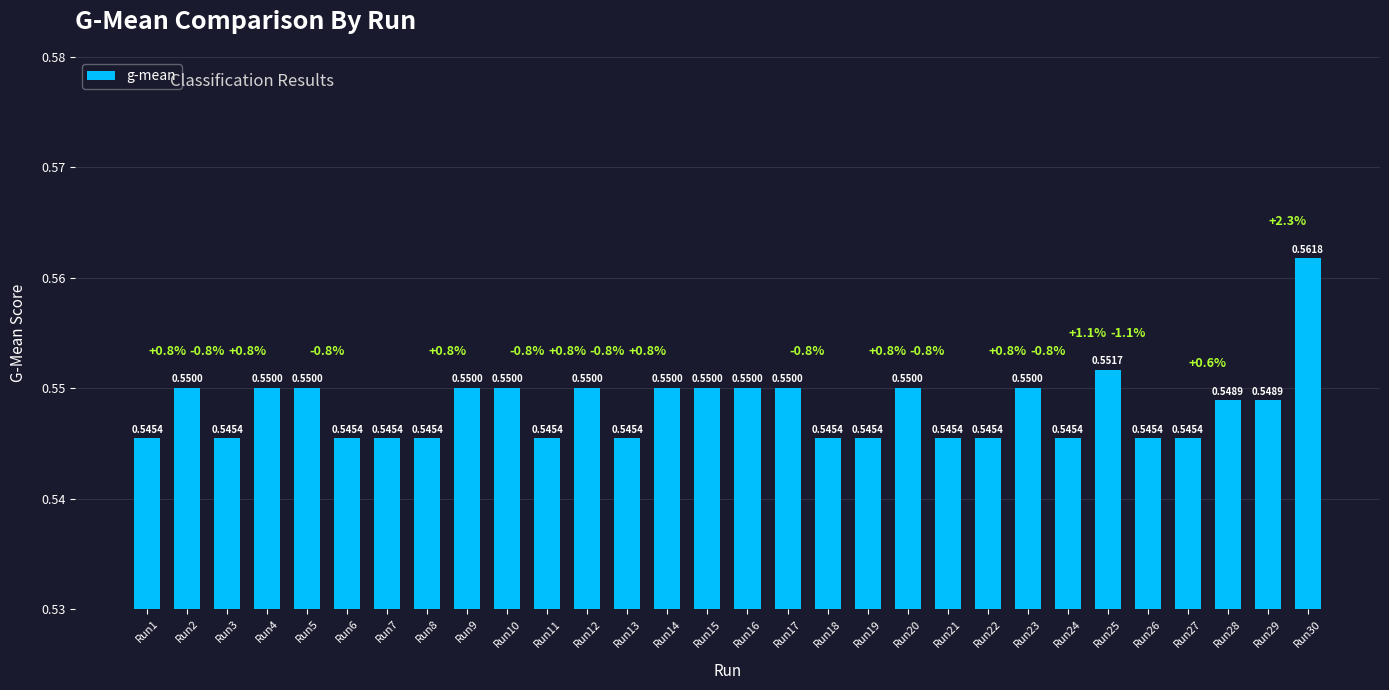

What is the maximum value shown in the chart?

0.6